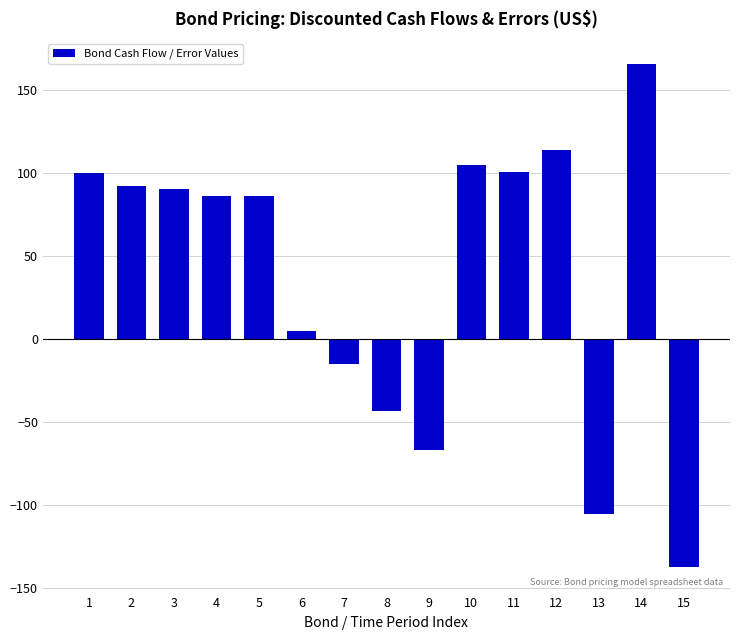

Count the number of categories in the chart.

15